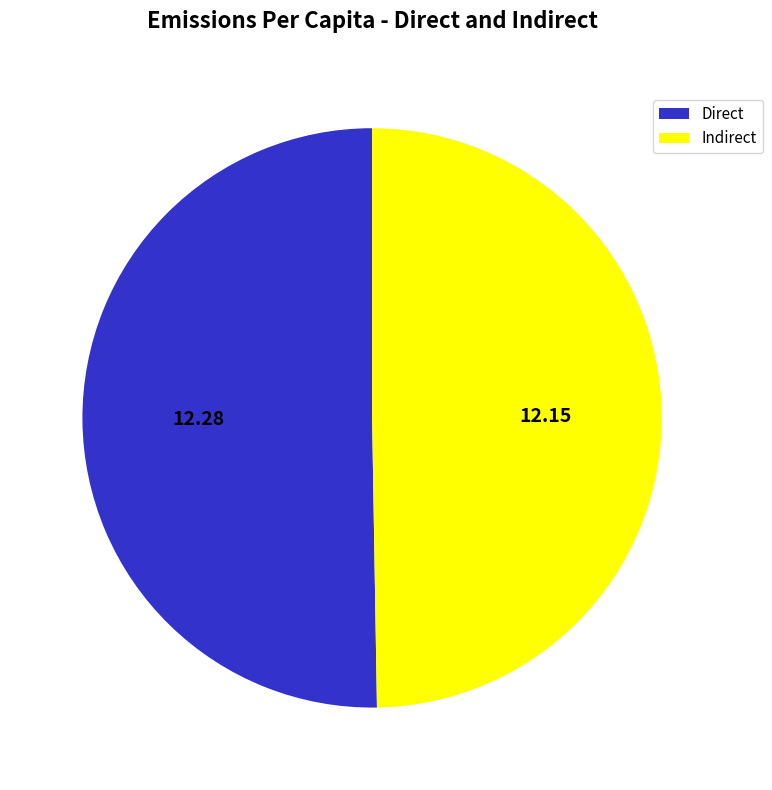

Rank the categories by value from highest to lowest.

Direct, Indirect